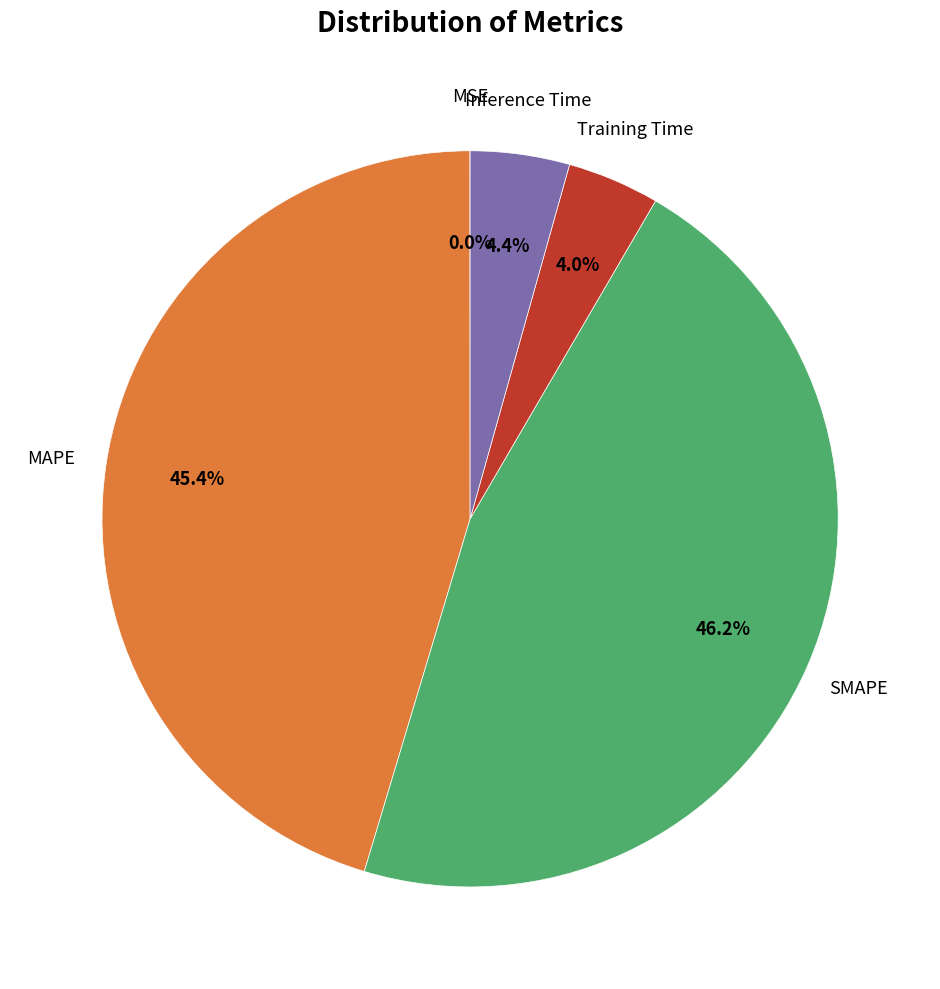

Does any single category account for the majority?

No